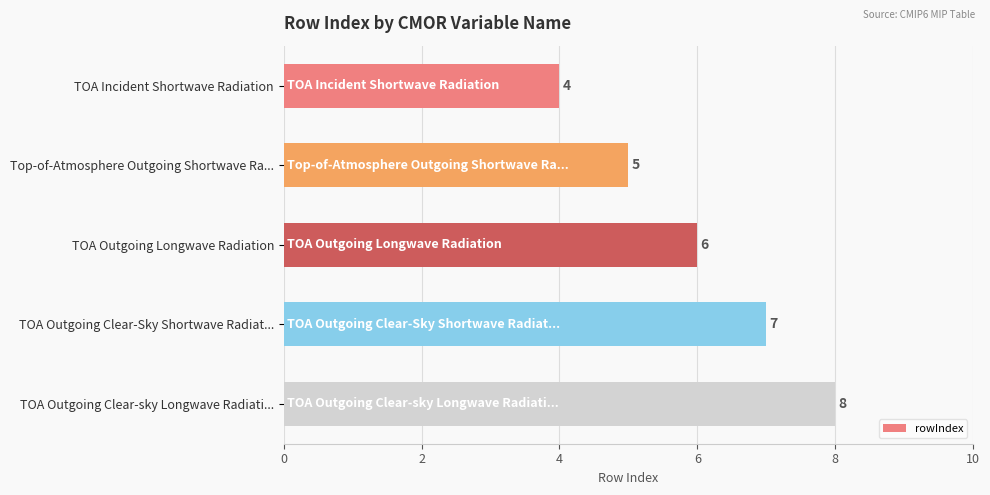

Read the value at TOA Outgoing Clear-sky Longwave Radiati....

8